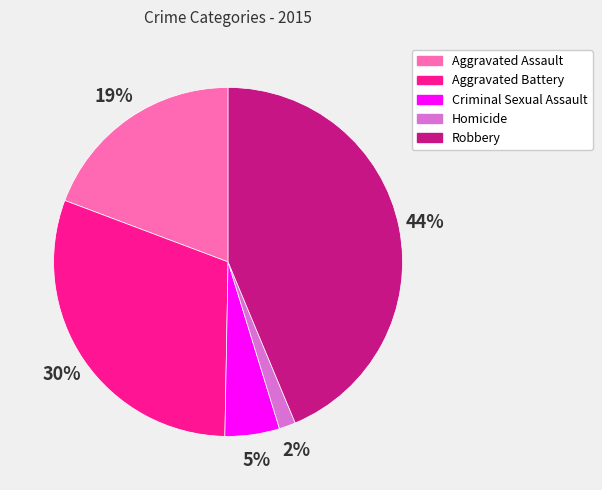

Does any single category account for the majority?

No